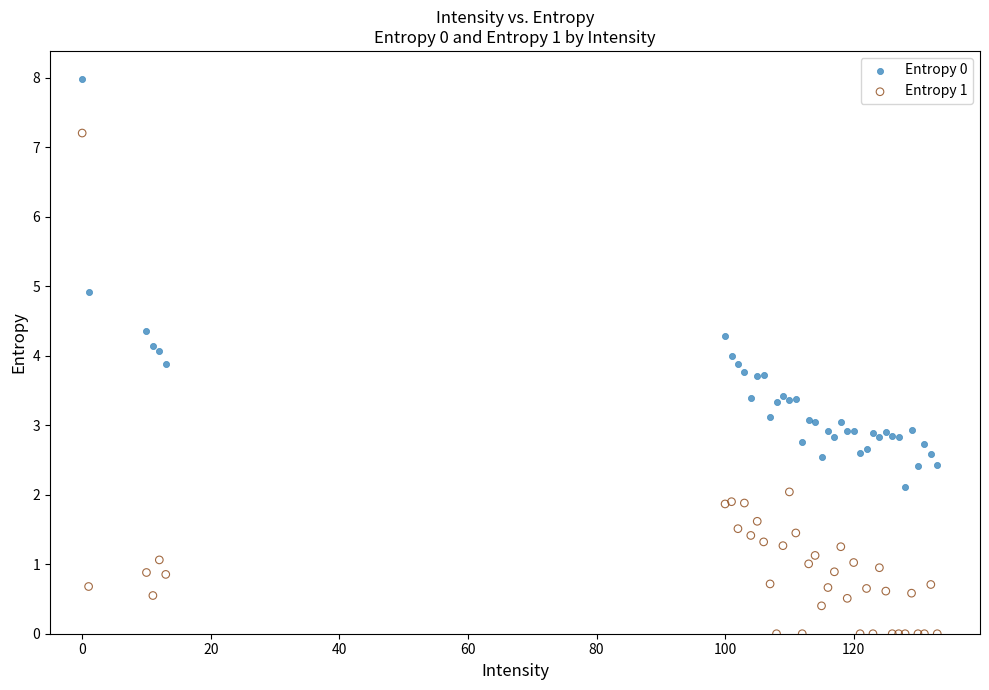

Which series contains the lowest Y value?

Entropy 1